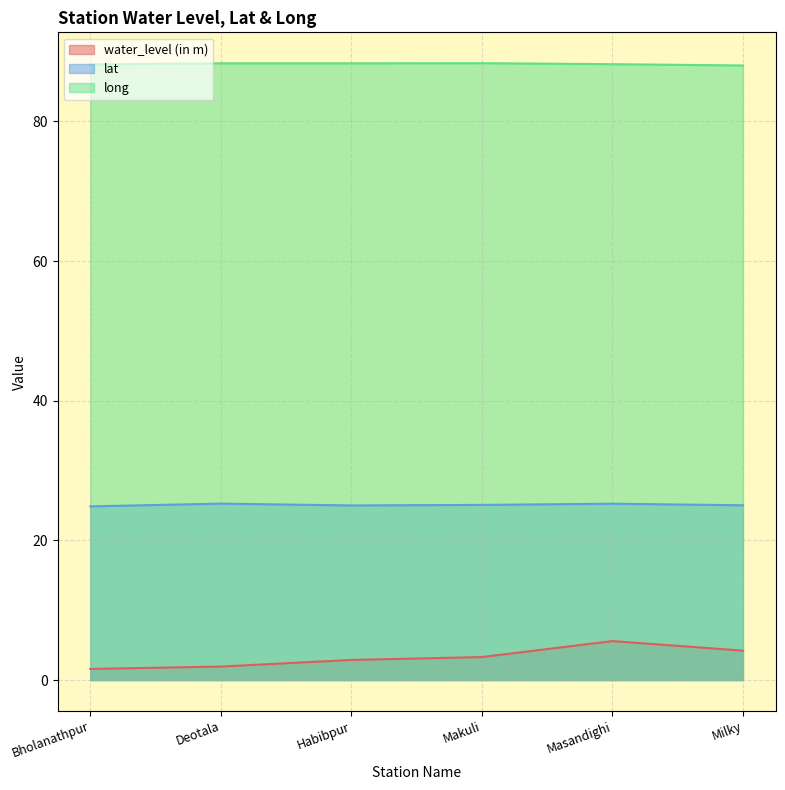

What is the maximum value shown in the chart?

88.3